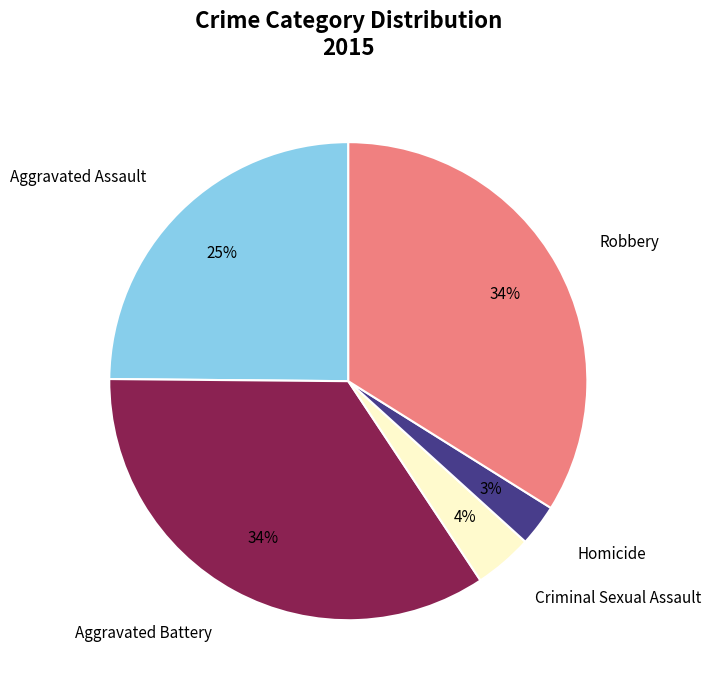

To the nearest percent, what is the average slice percentage?

20%